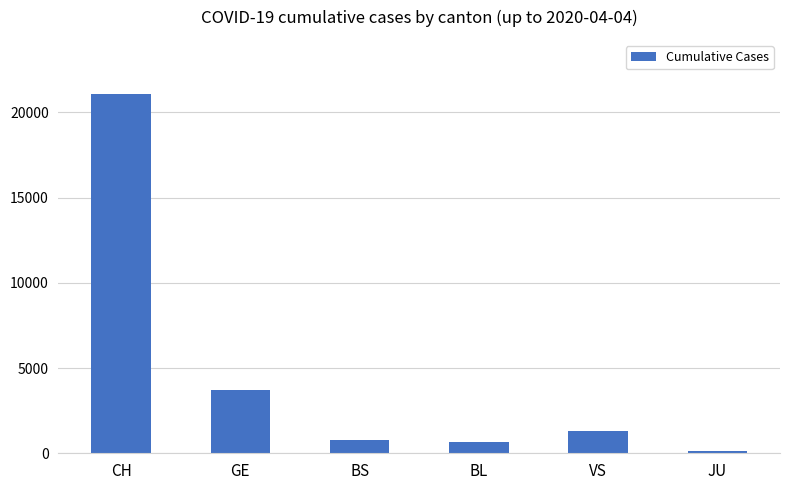

Reading right to left, extract all data points from this chart.

JU=153	VS=1319	BL=656	BS=771	GE=3683	CH=21088